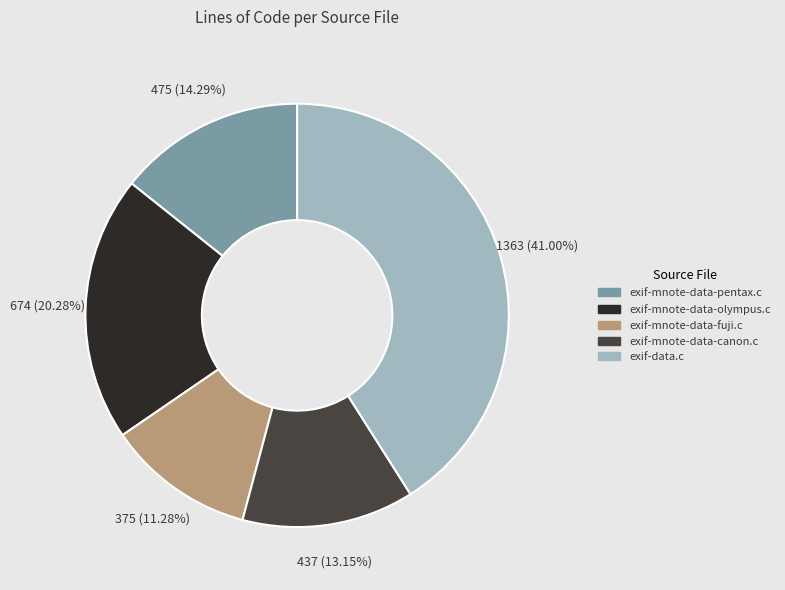

The exif-mnote-data-pentax.c slice represents 14% of the pie. True or false?

True